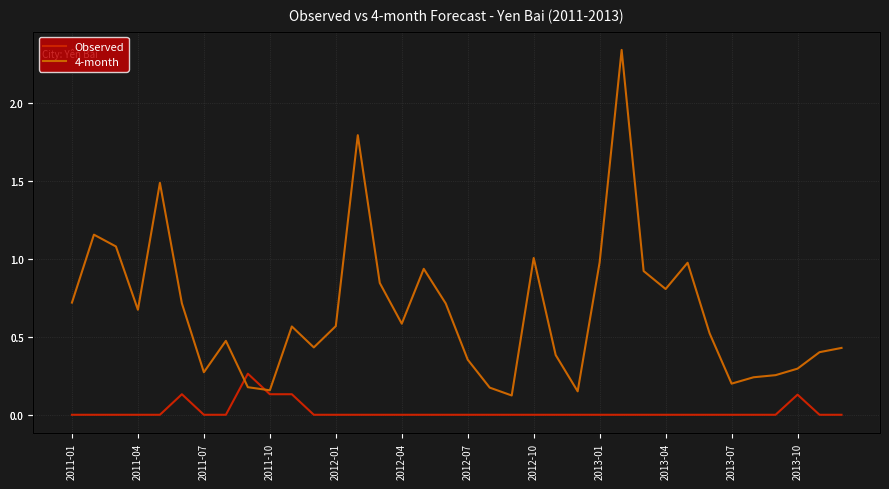

Which series has the largest range (max minus min)?

4-month